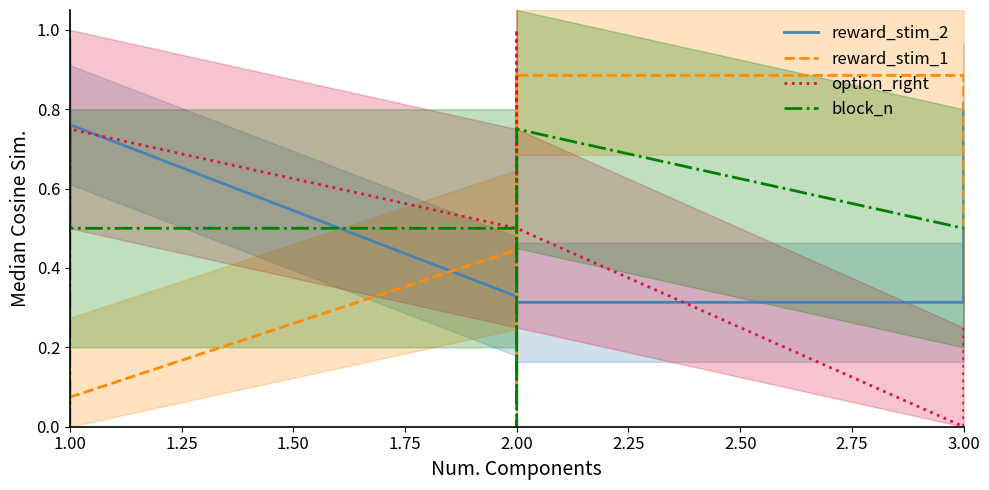

What is the approximate value of block_n at 3.00?

0.5